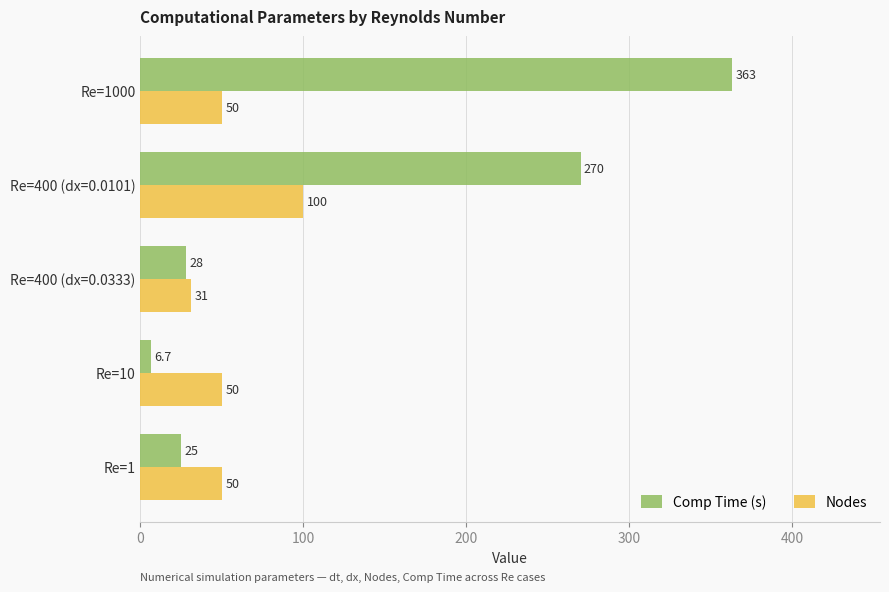

Rank the series by their maximum value, from lowest to highest.

Nodes, Comp Time (s)